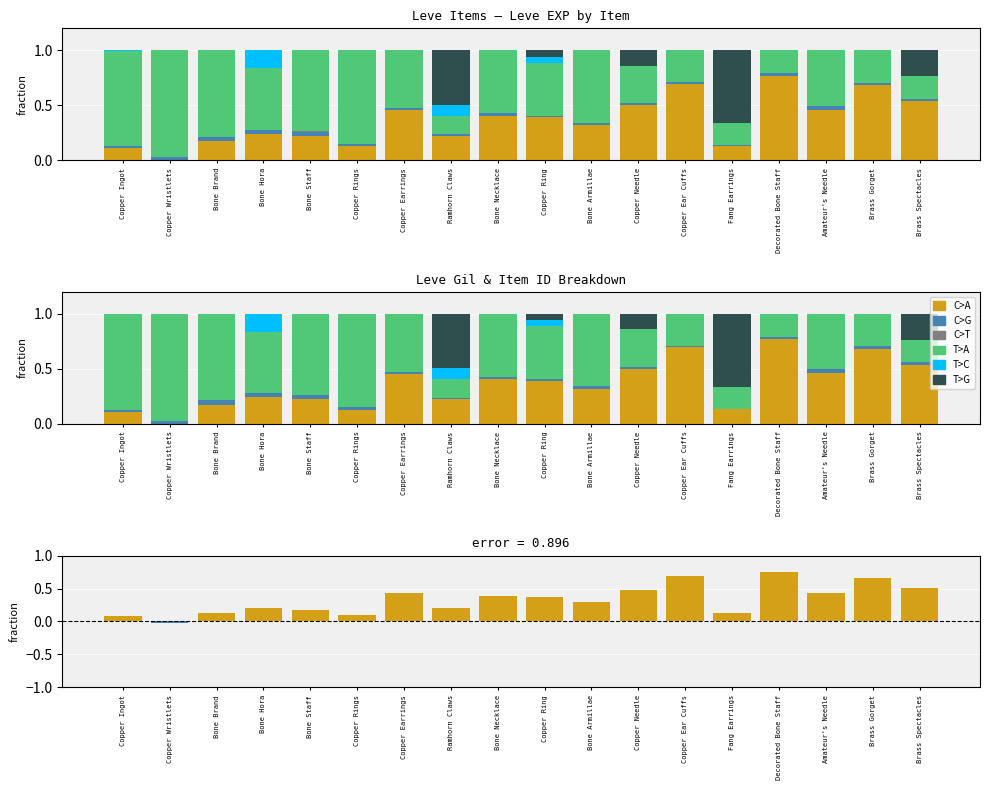

True or false: T>A has a value of 0.6 at Bone Necklace.

True